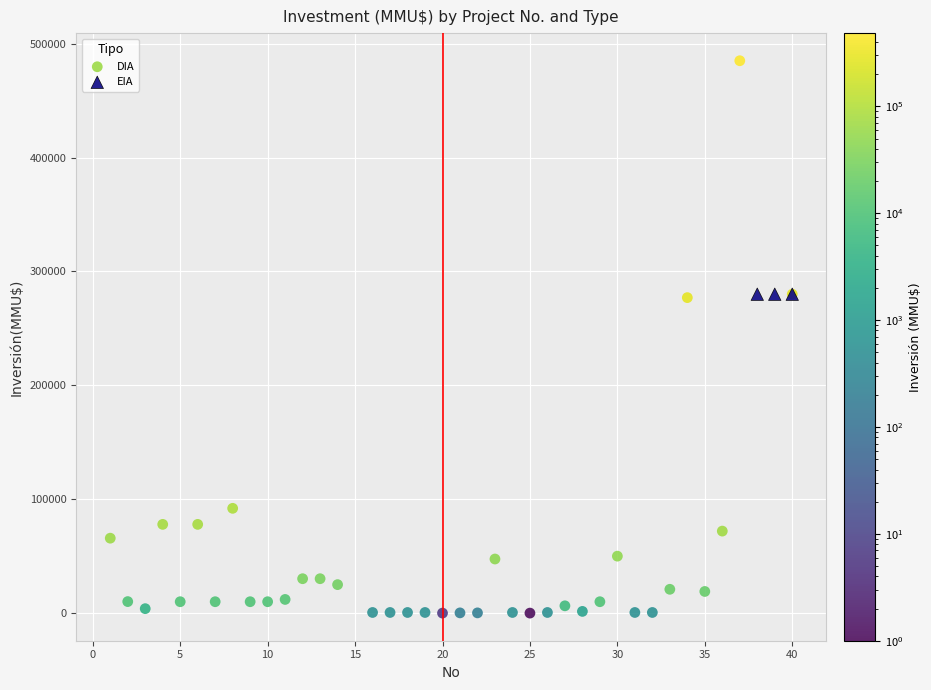

Which series contains the highest Y value?

DIA